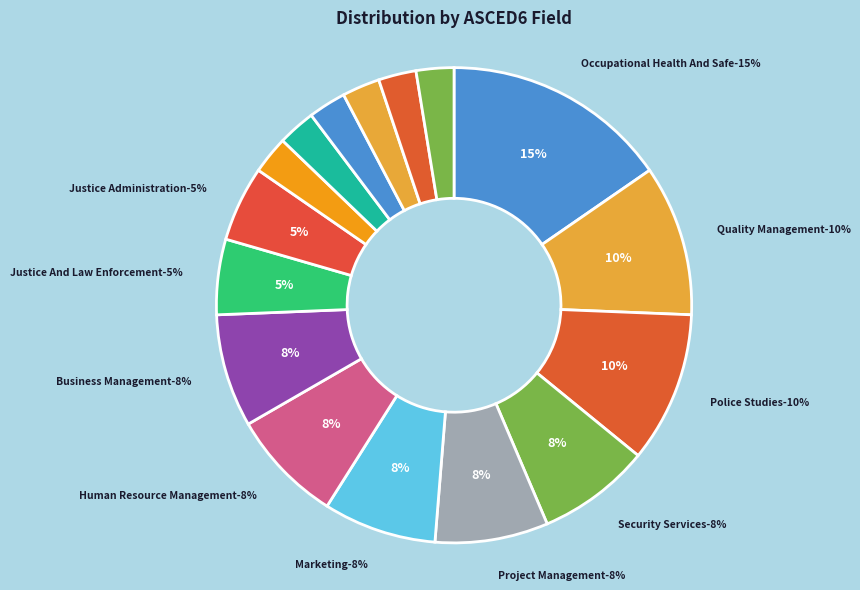

True or false: 20 accounts for 2% of the total.

True